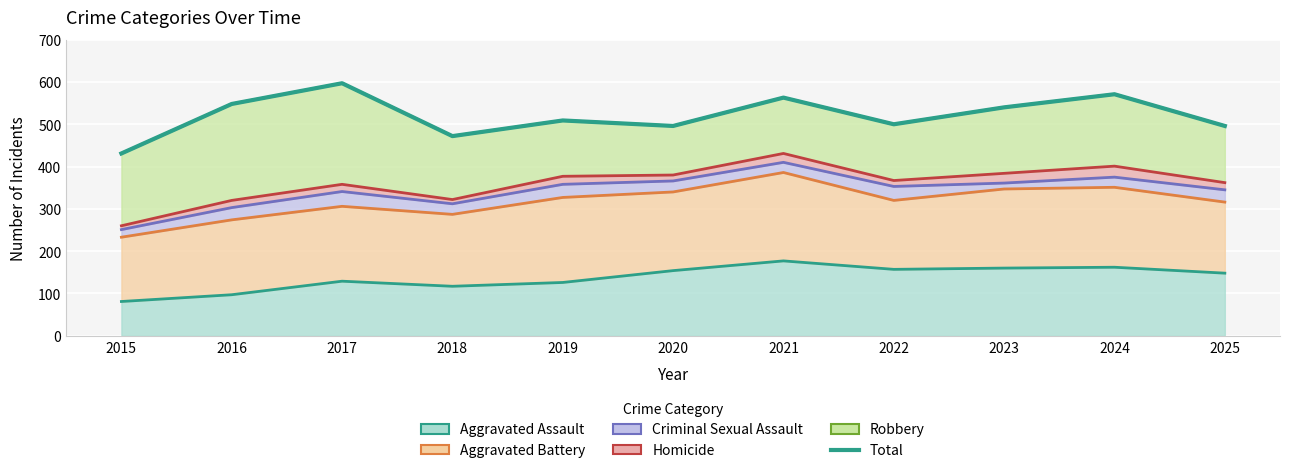

How many interior local peaks (higher than both neighbors) does the data have?

4